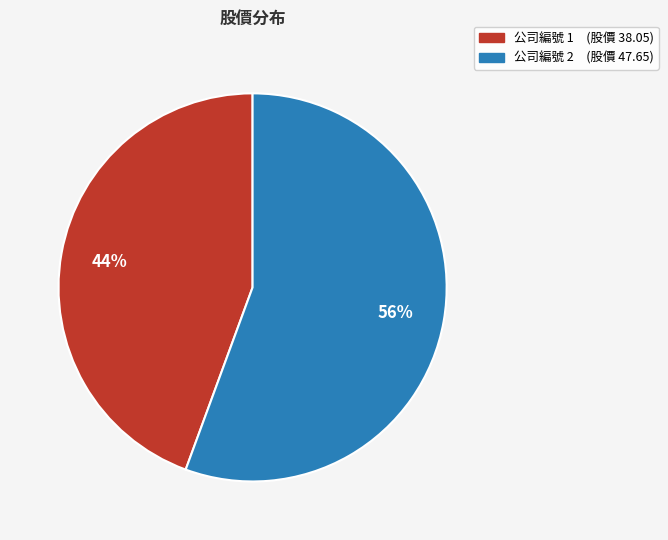

How many segments does this pie chart have?

2